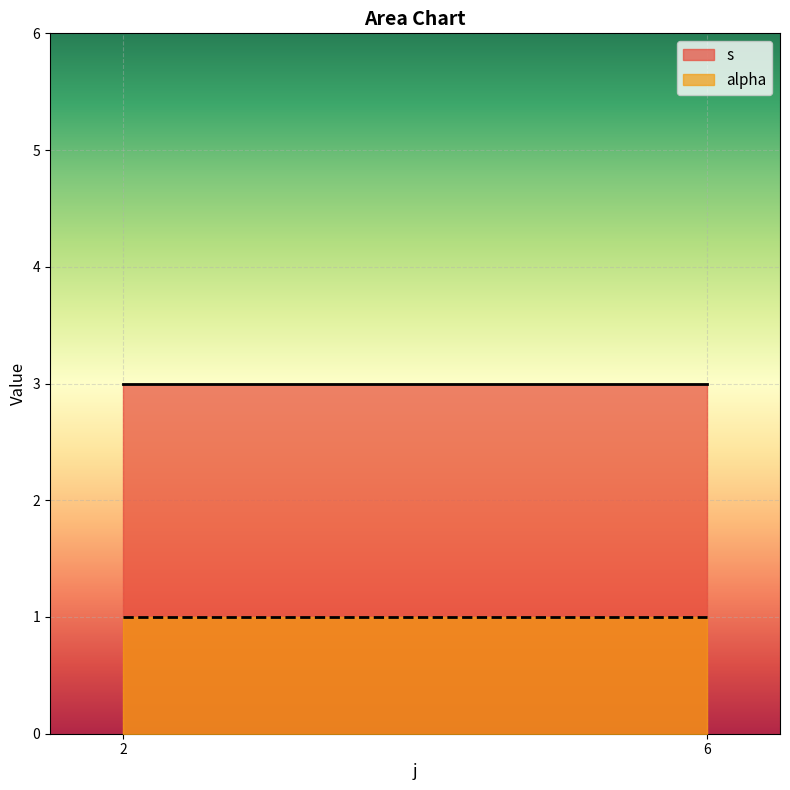

What is the highest value of the alpha series?

1